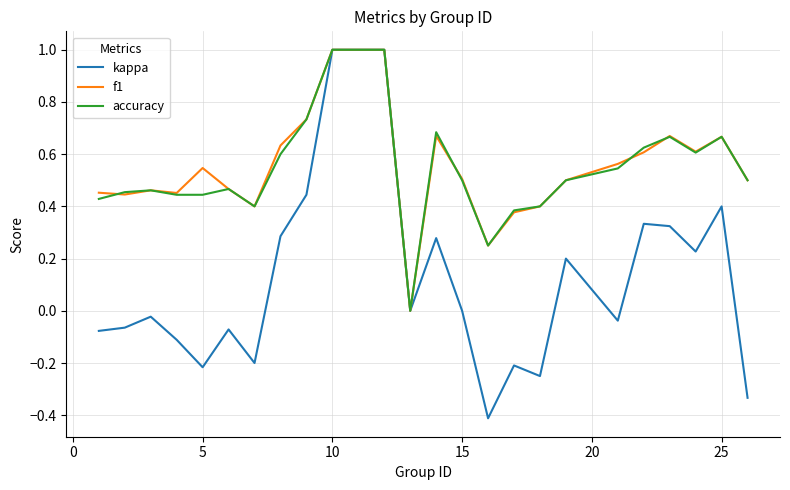

What is the minimum value shown in the chart?

-0.4